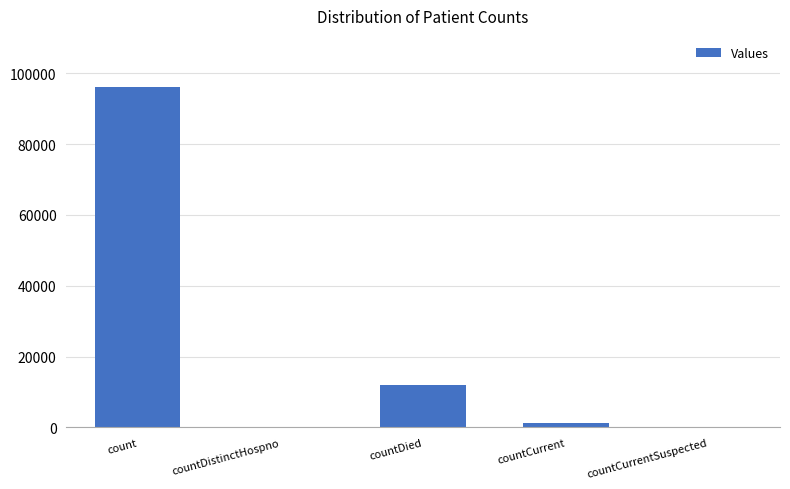

At which label is the value closest to 48055?

countDied